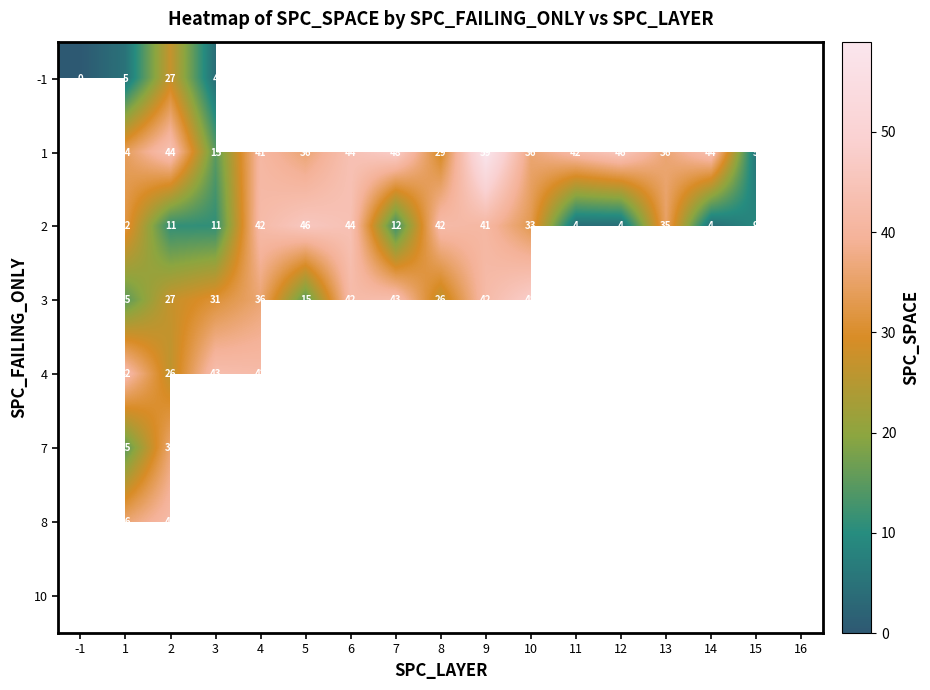

What is the sum of the 1 values at 14 and 10?

80